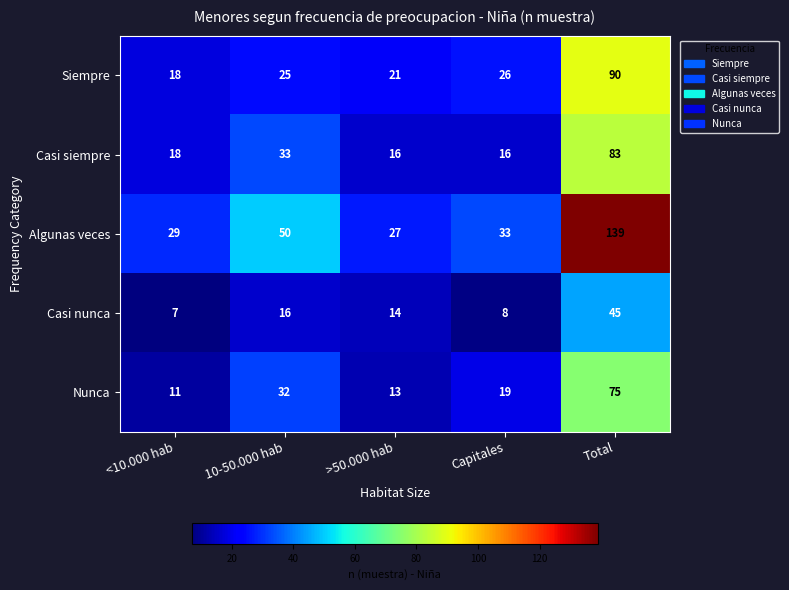

What is the sum of the Casi nunca values at 10-50.000 hab and >50.000 hab?

30